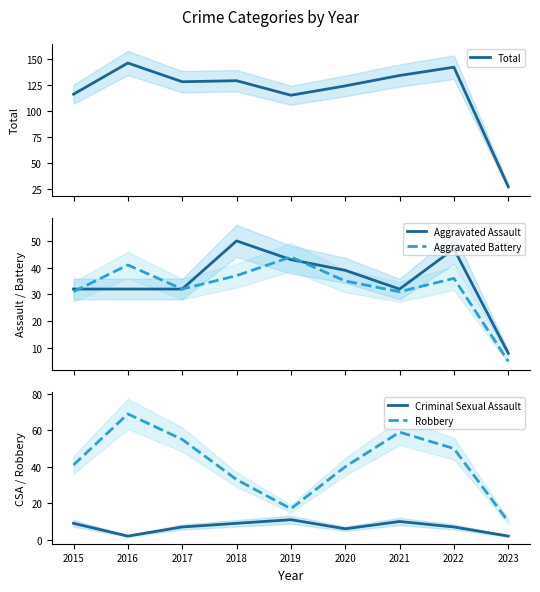

What is the difference between the maximum and minimum values in the Criminal Sexual Assault series?

9